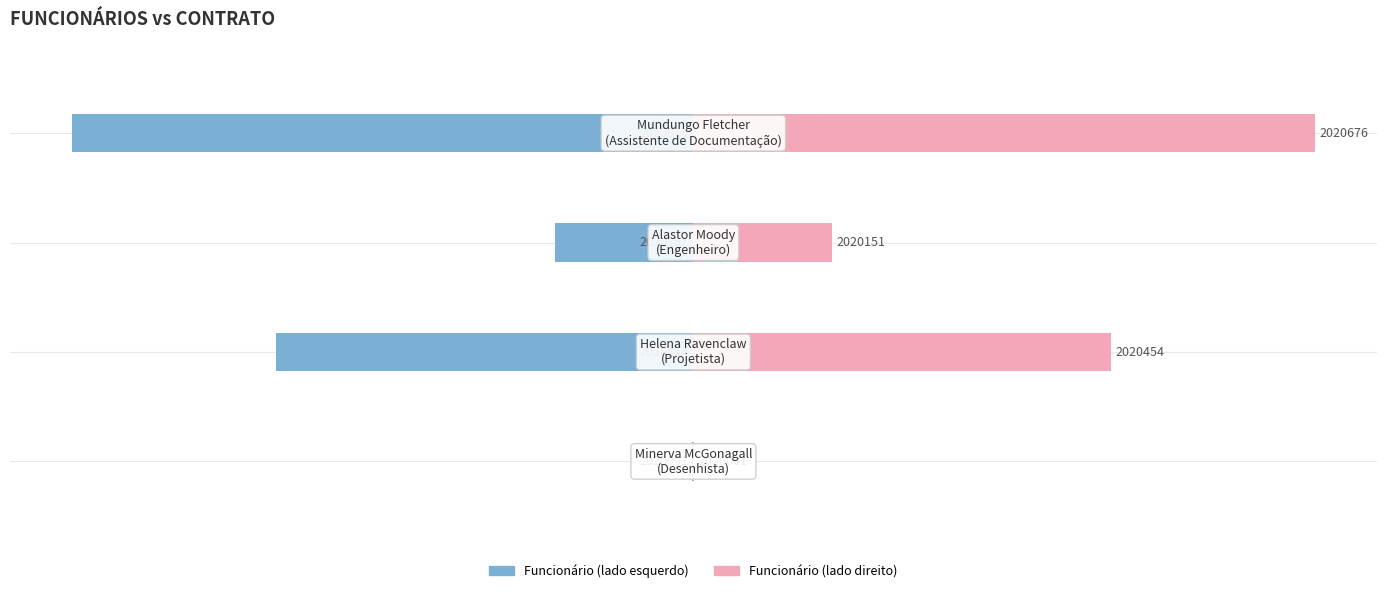

The value of CONTRATO (Número) at −800 is -2. True or false?

False